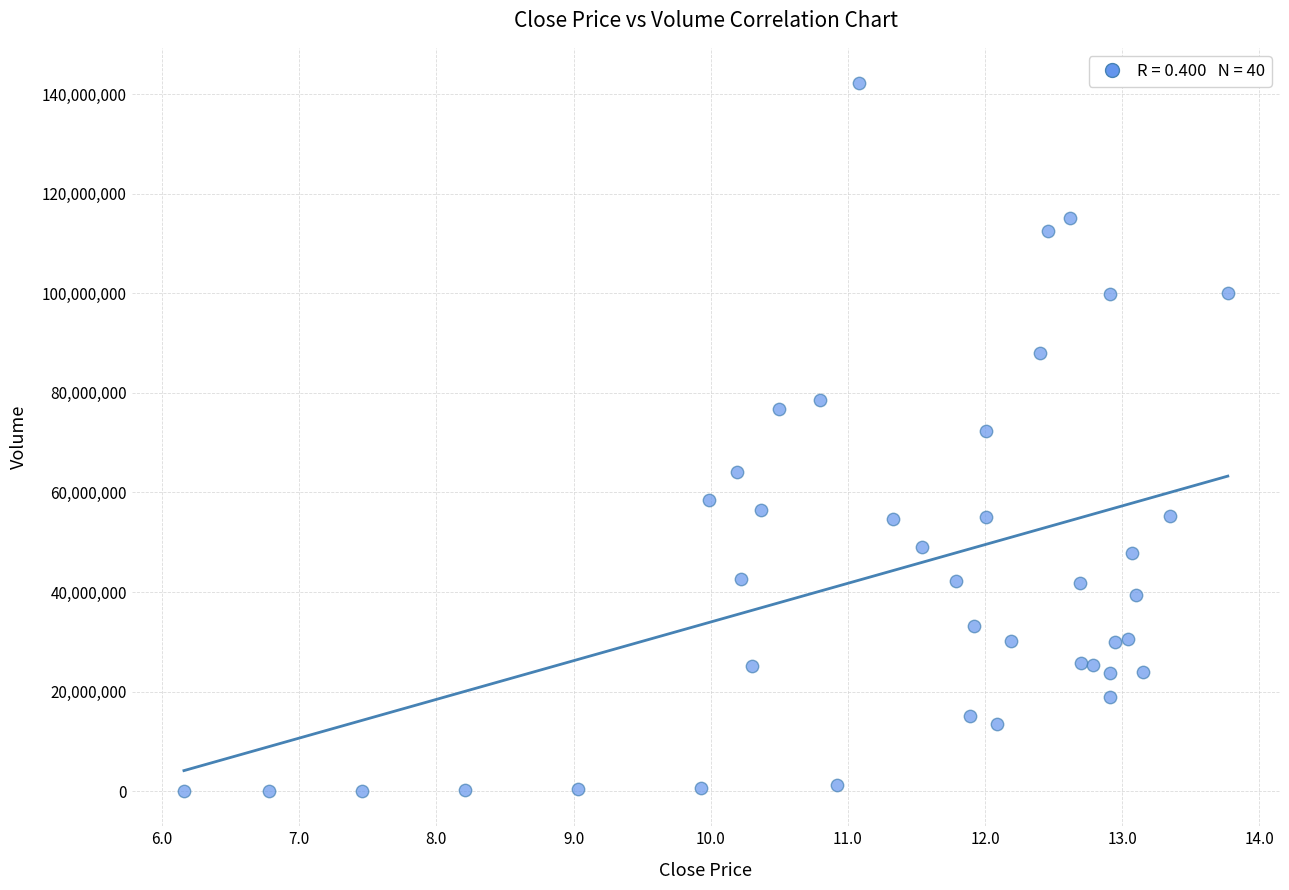

What is the range of Y values (max minus min)?

142139755